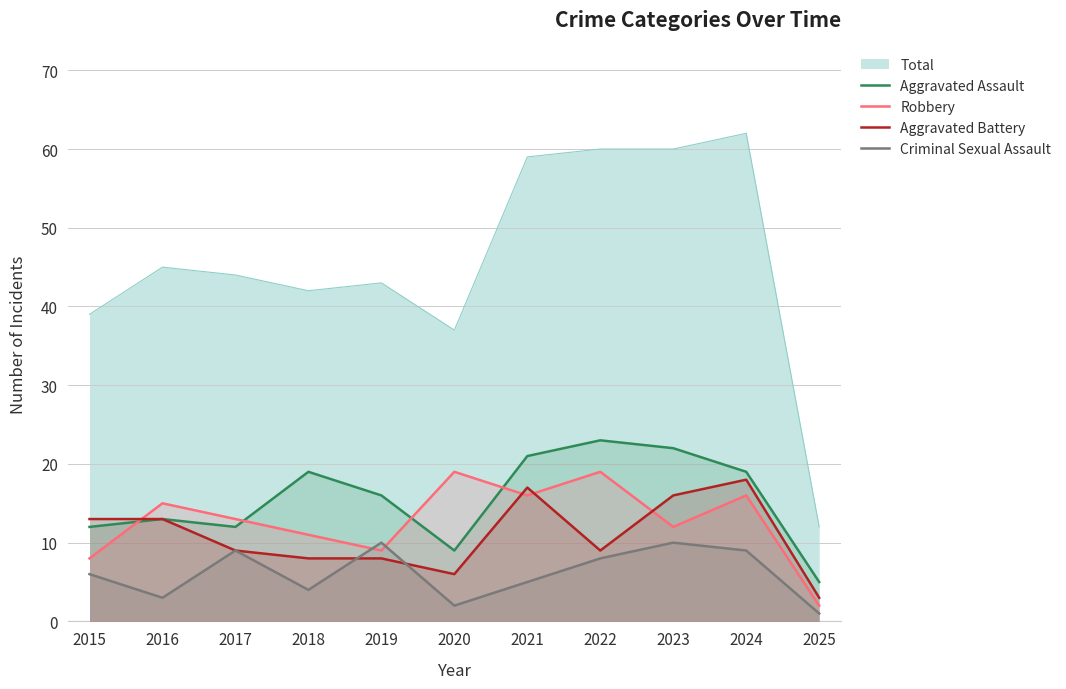

Which label corresponds to the largest value in the chart?

2024